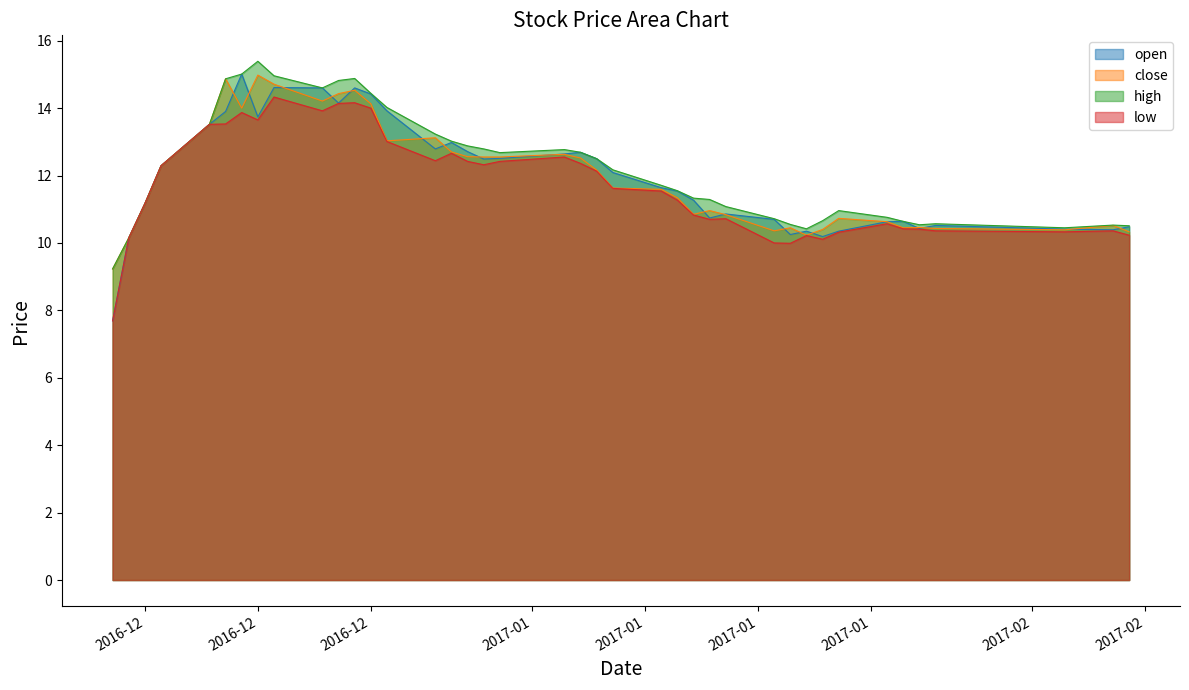

At which category does open reach its first local peak?

2016-12-14